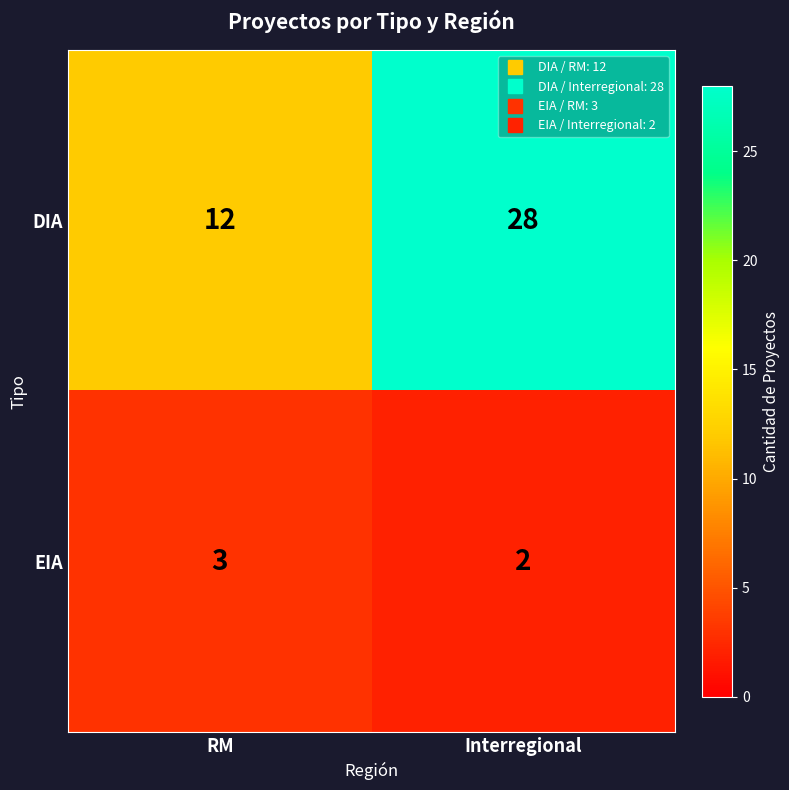

Reading right to left, extract all data points from this chart.

DIA: 28	12
EIA: 2	3